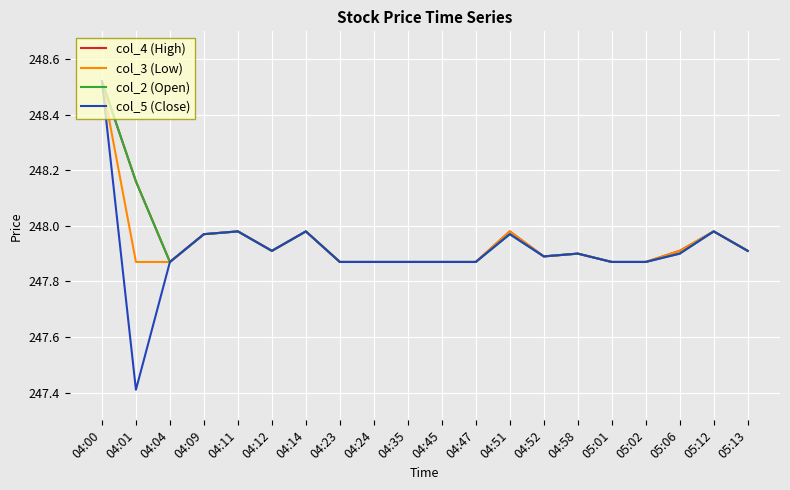

At which category is the sum across all series the highest?

04:00